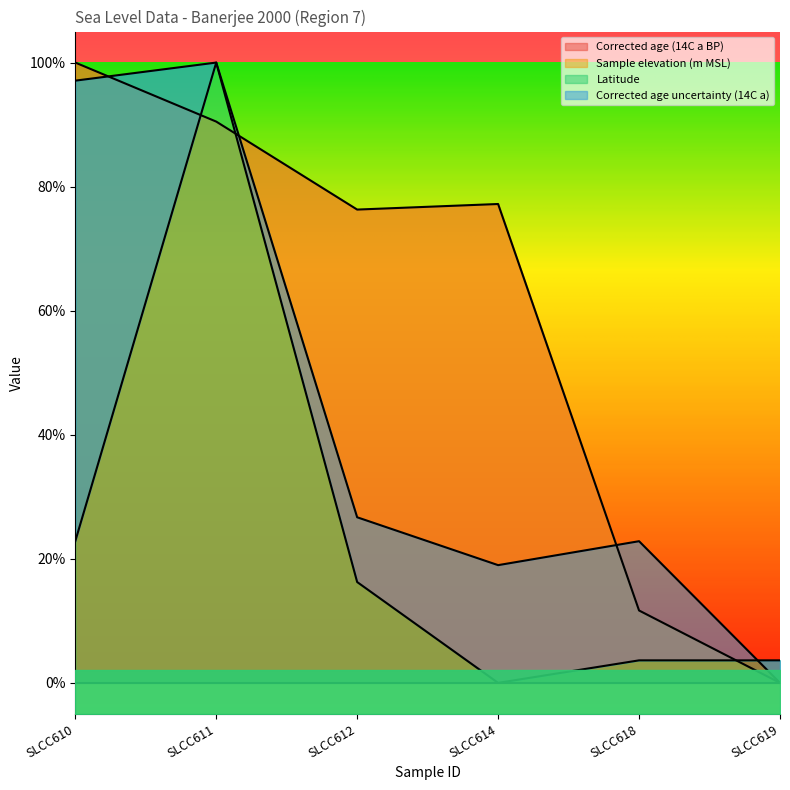

What is the sum of all Latitude values?

2.2